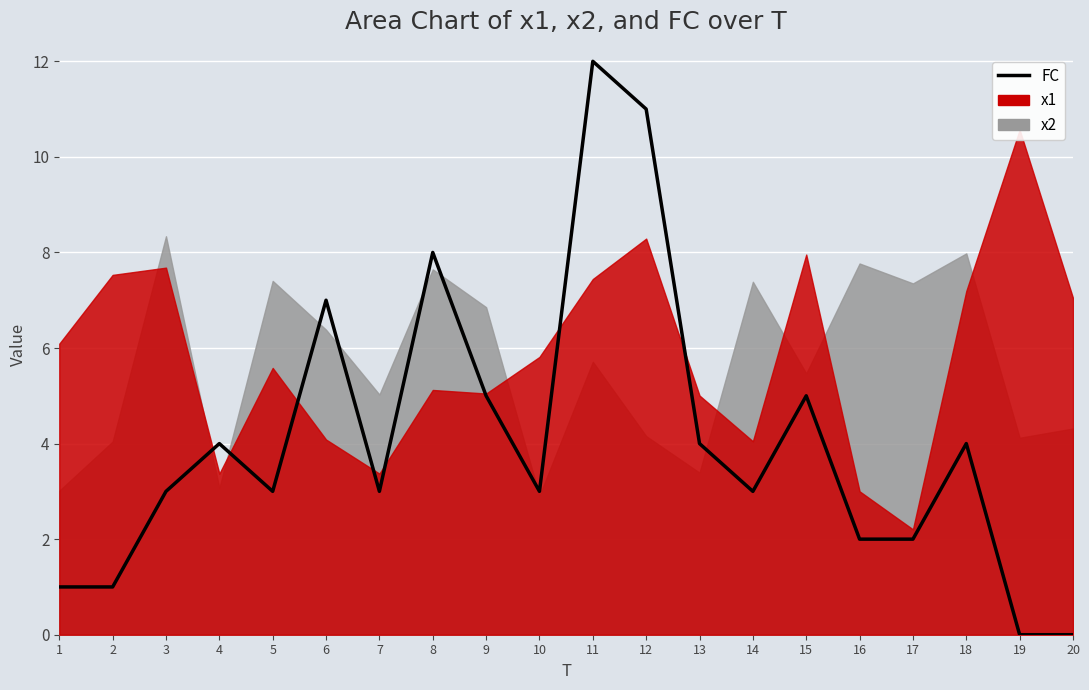

Which has a higher value, 13 or 1?

13